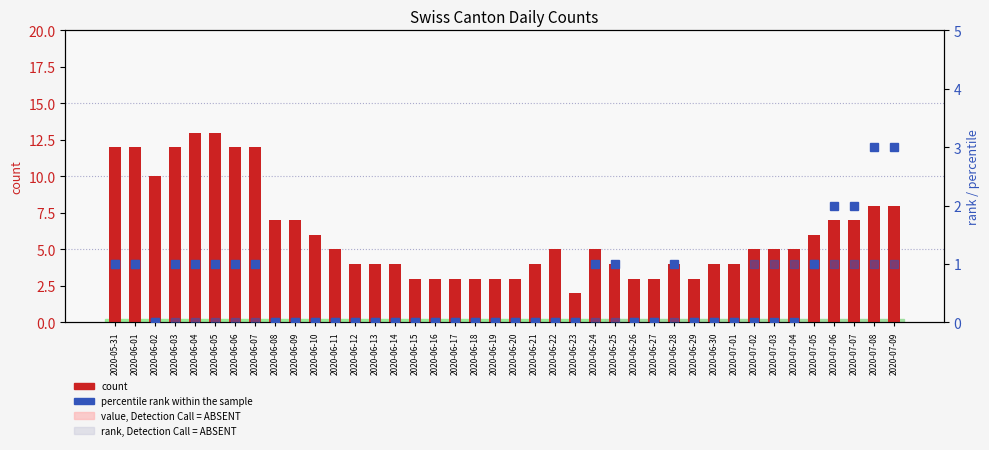

Is the value of CH (count) at 2020-06-14 greater than the value of ZH (rank/percentile) at 2020-06-08?

Yes